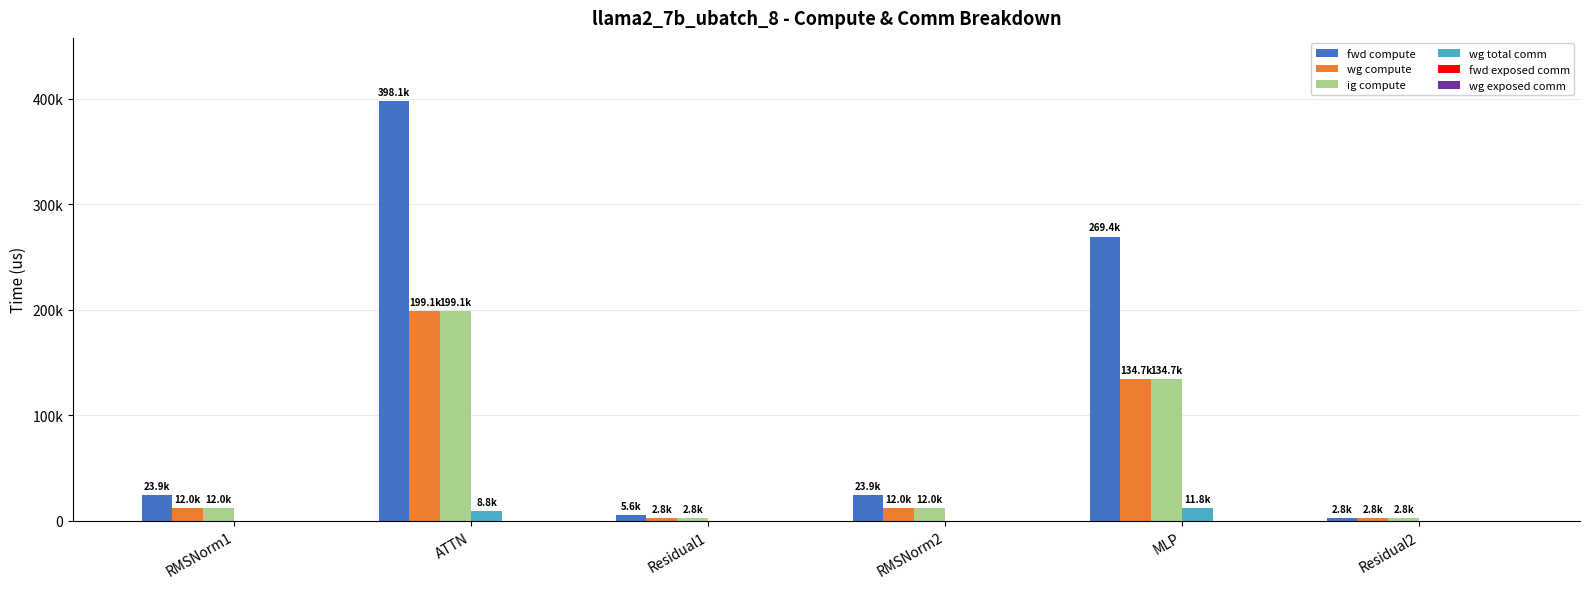

At which label does fwd compute reach its minimum?

Residual2